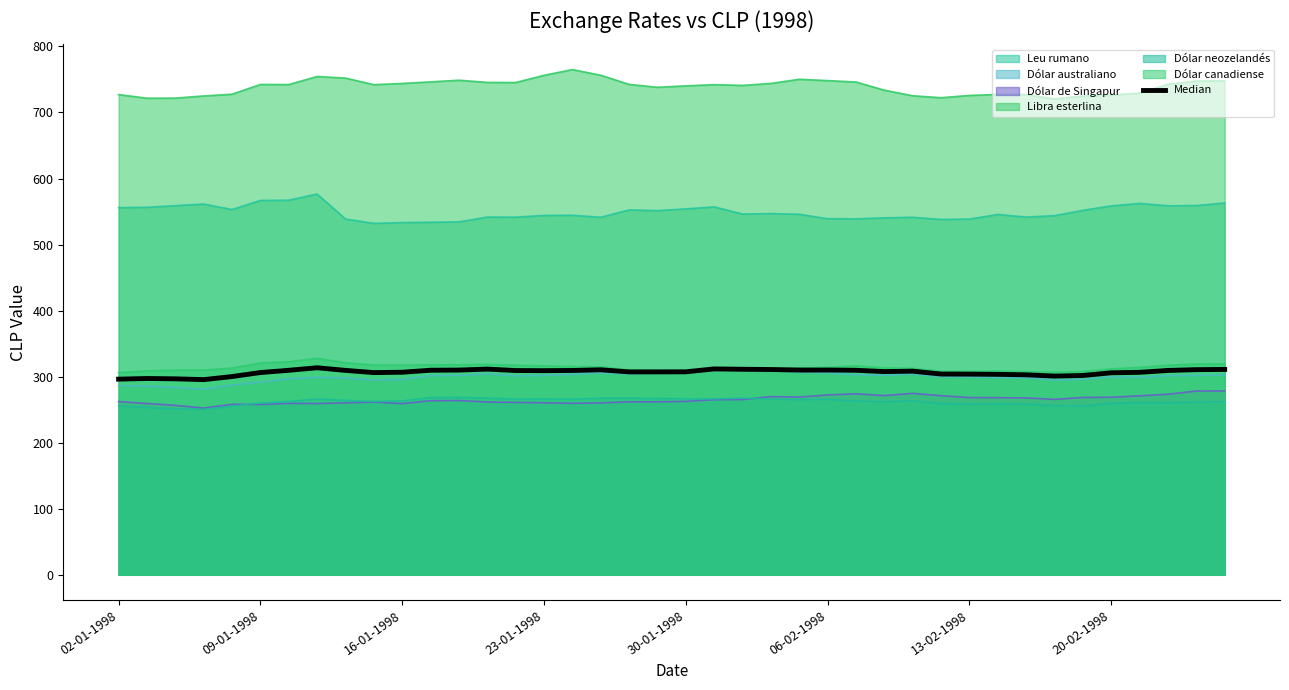

Which series has the largest total across all categories?

Libra esterlina